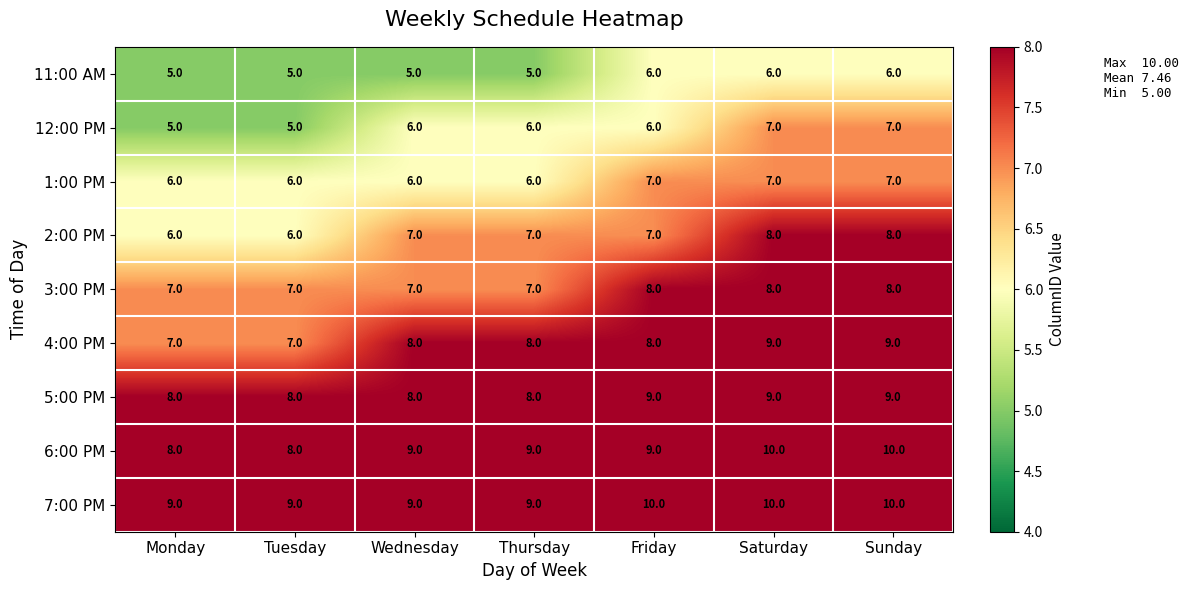

What is the sum of the 3:00 PM values at Thursday and Tuesday?

14